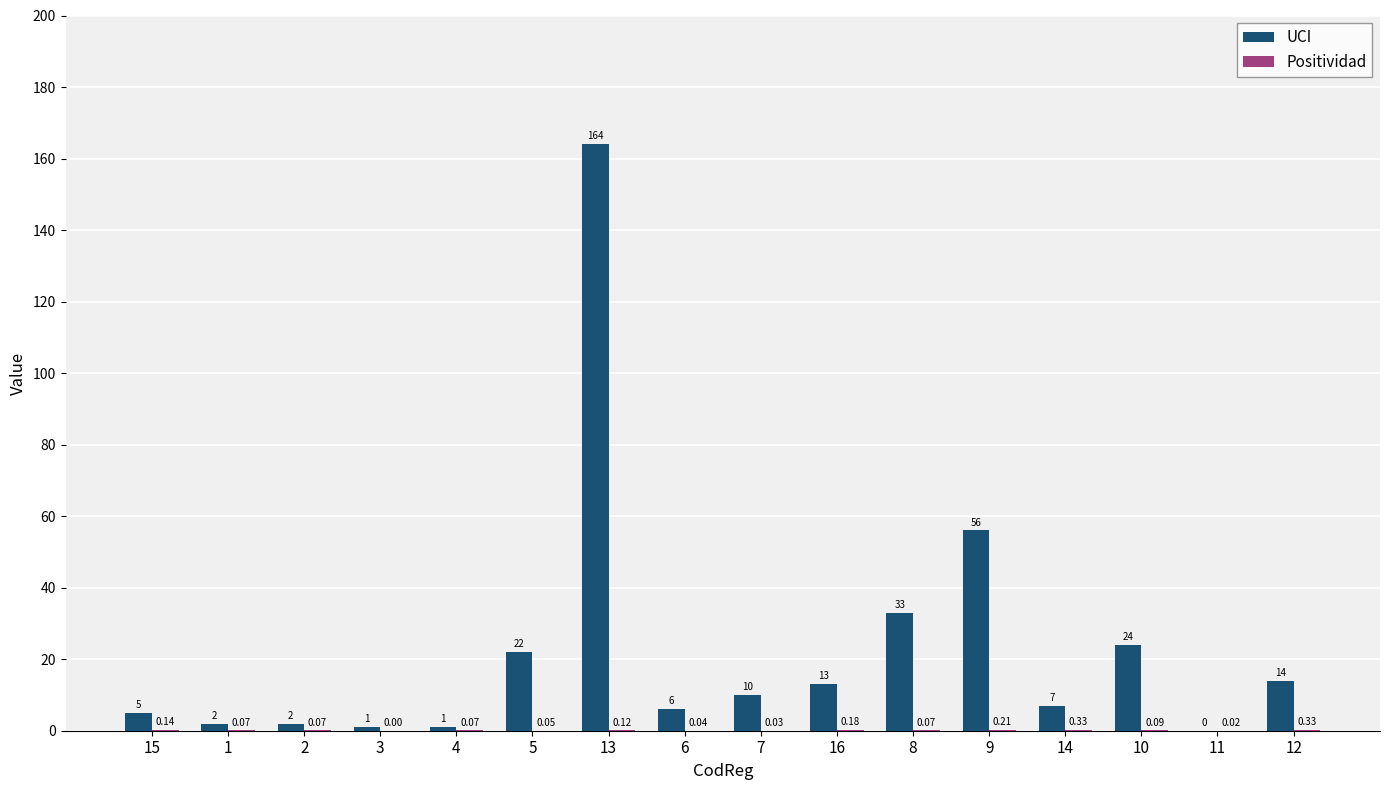

What is the maximum value shown in the chart?

164.0